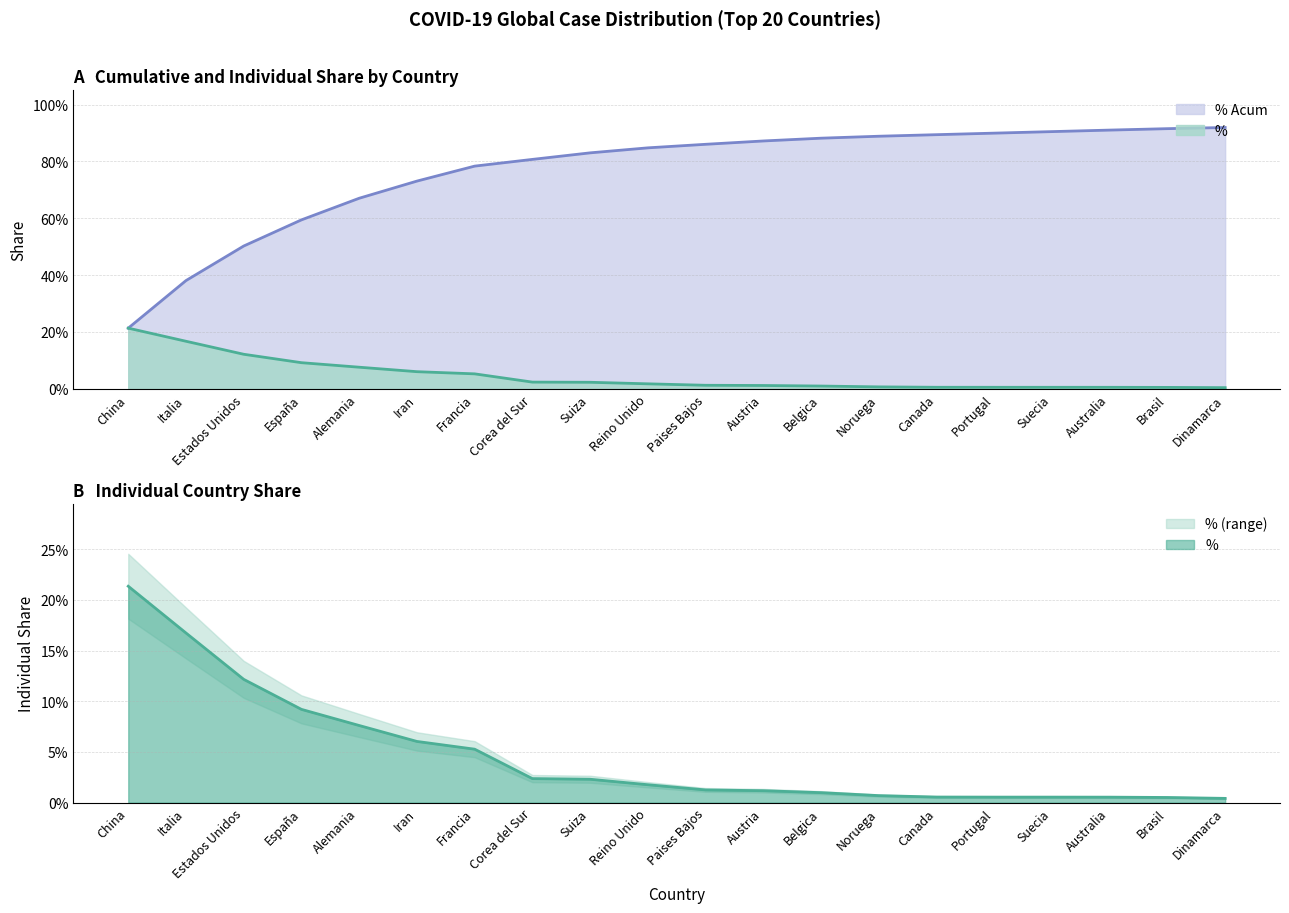

At which category is the sum across all series the highest?

Dinamarca